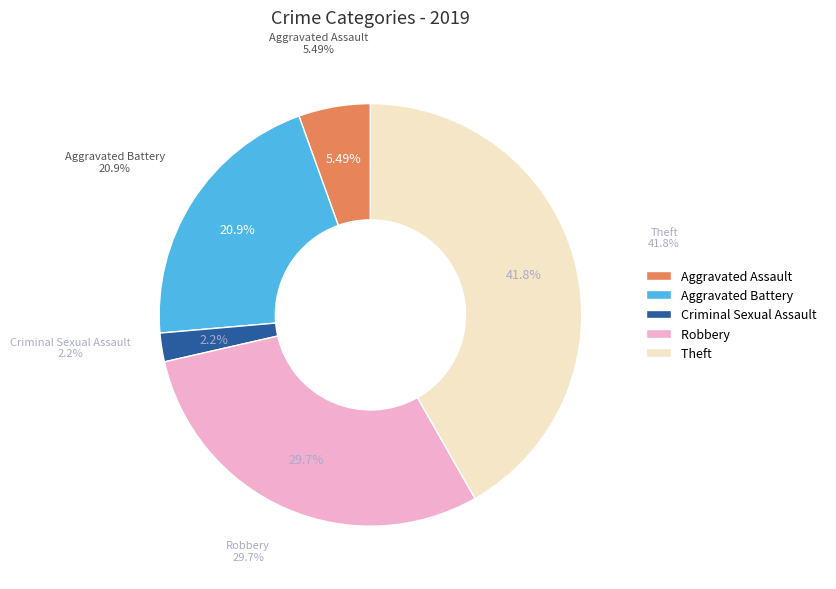

The Robbery slice represents 30% of the pie. True or false?

True